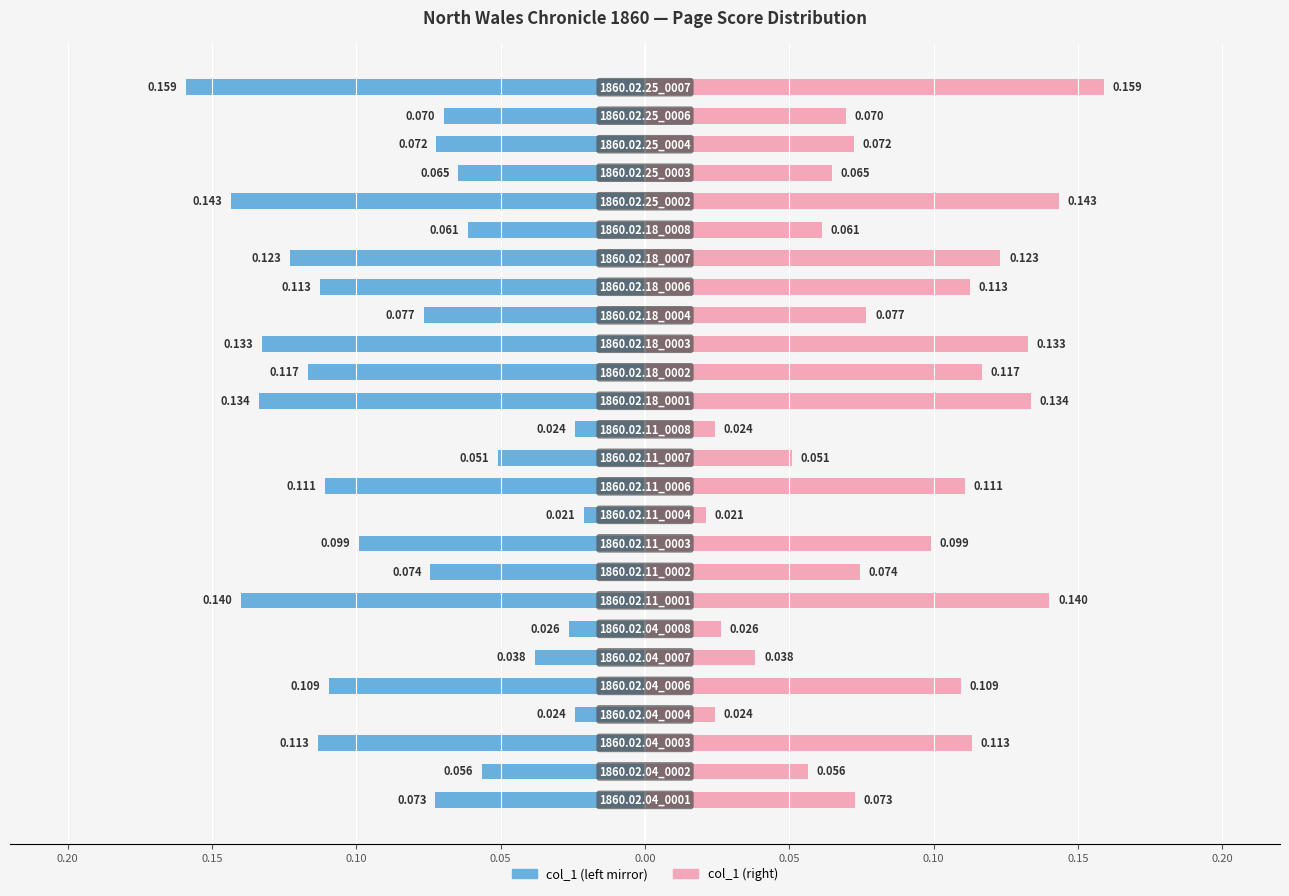

Between 15 and 24, which series saw the biggest shift?

Left (blue)